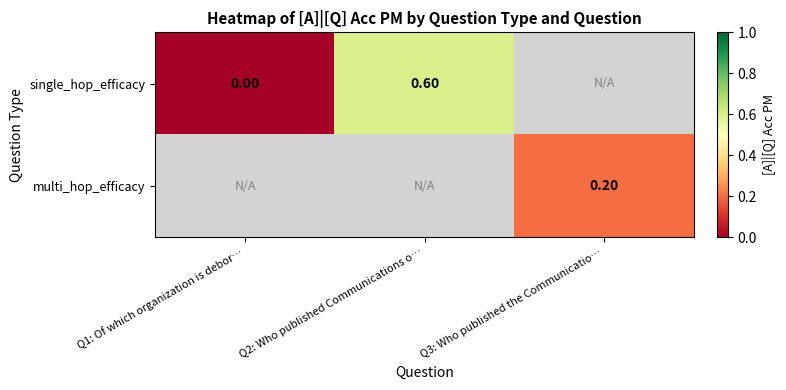

The value of single_hop_efficacy at Q2: Who published Communications o… is 0.6. True or false?

True